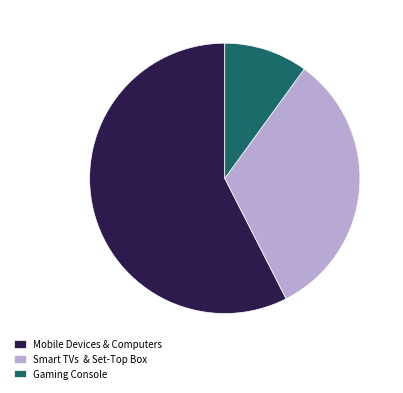

How many slices are in this pie chart?

3